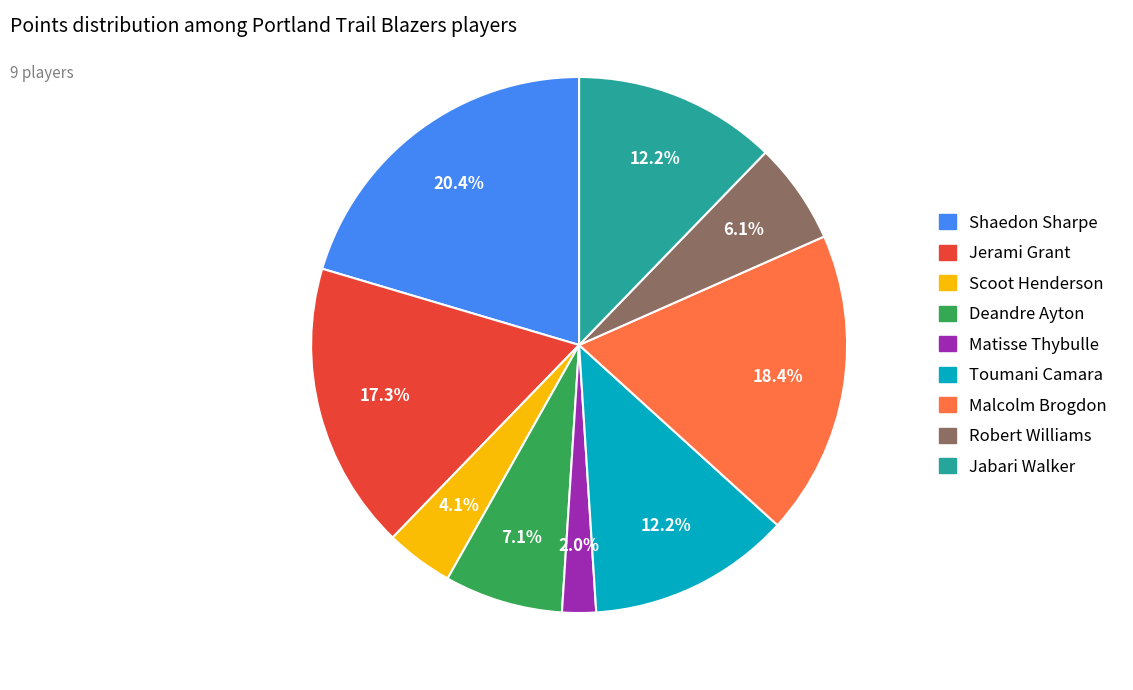

Is there any slice that represents more than half of the pie?

No